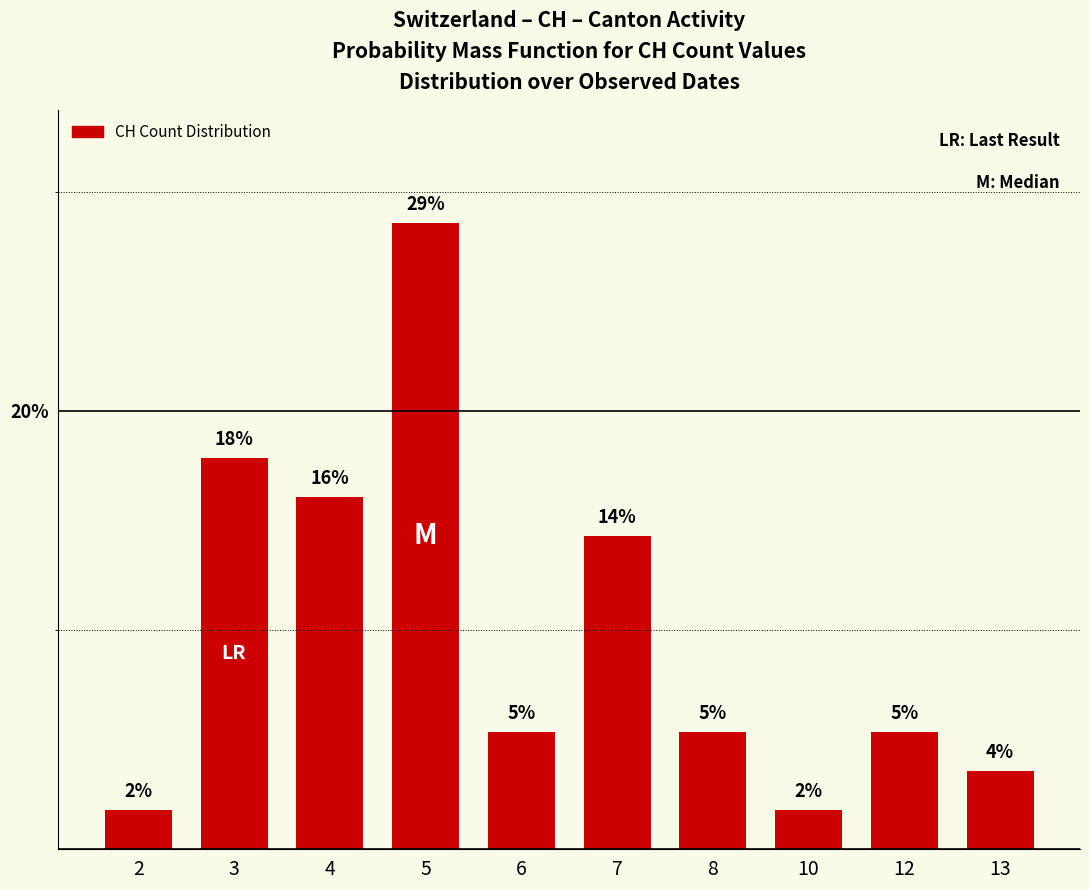

List the labels in order of value, smallest first.

2, 10, 13, 6, 8, 12, 7, 4, 3, 5